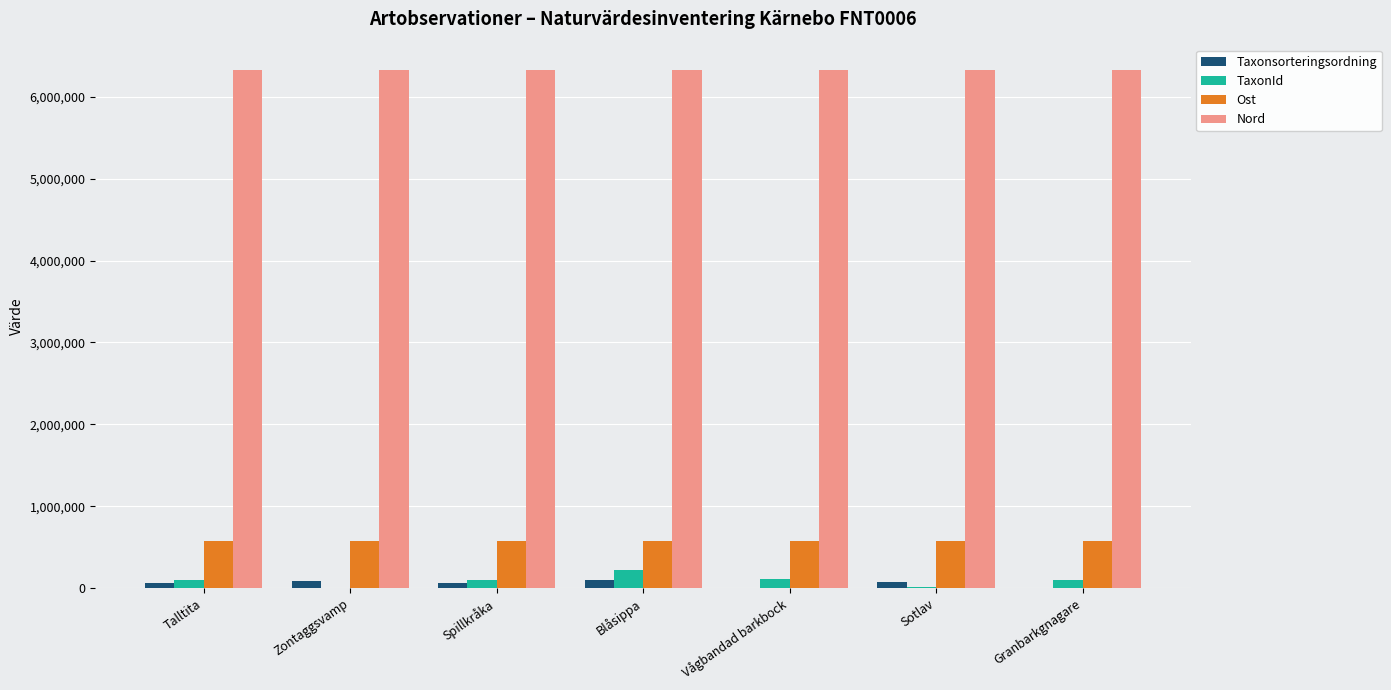

What is the sum of the Nord values at Granbarkgnagare and Zontaggsvamp?

12649553